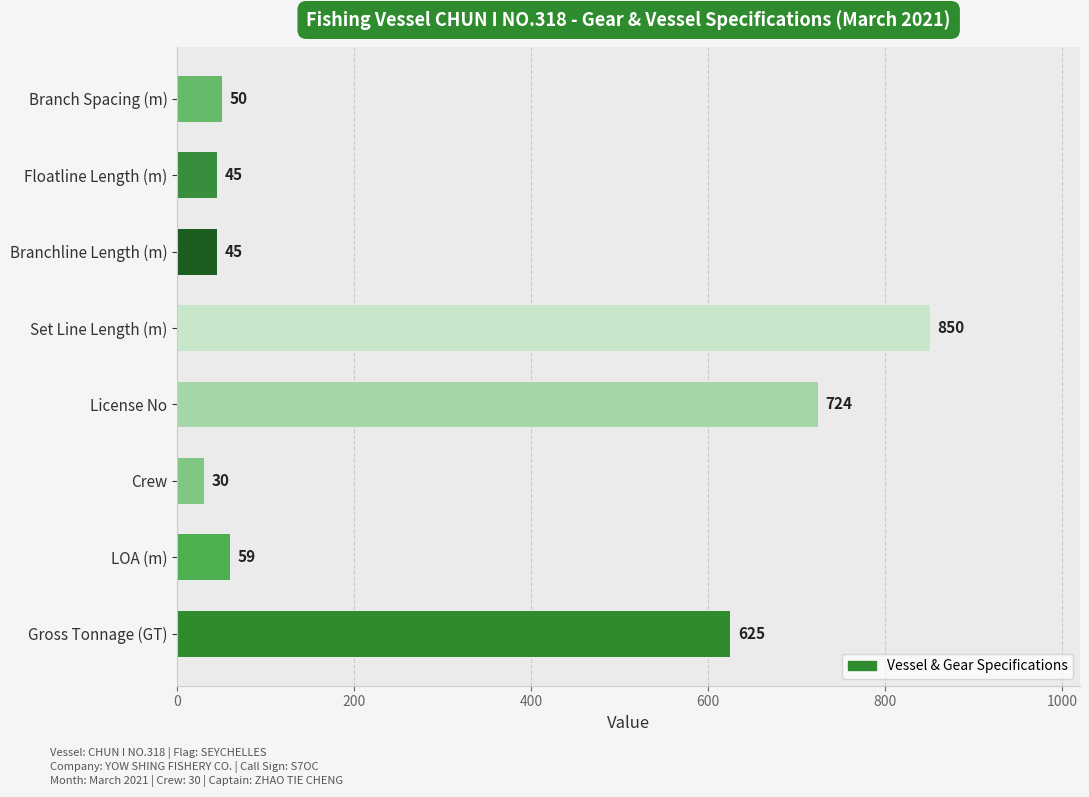

Where is the data nearest to the value 440?

Gross Tonnage (GT)